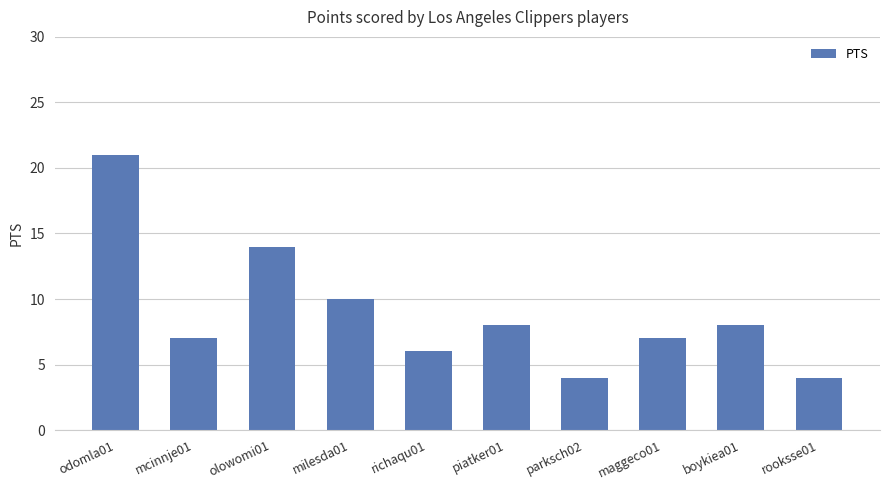

At which label does the data first exceed 8?

odomla01